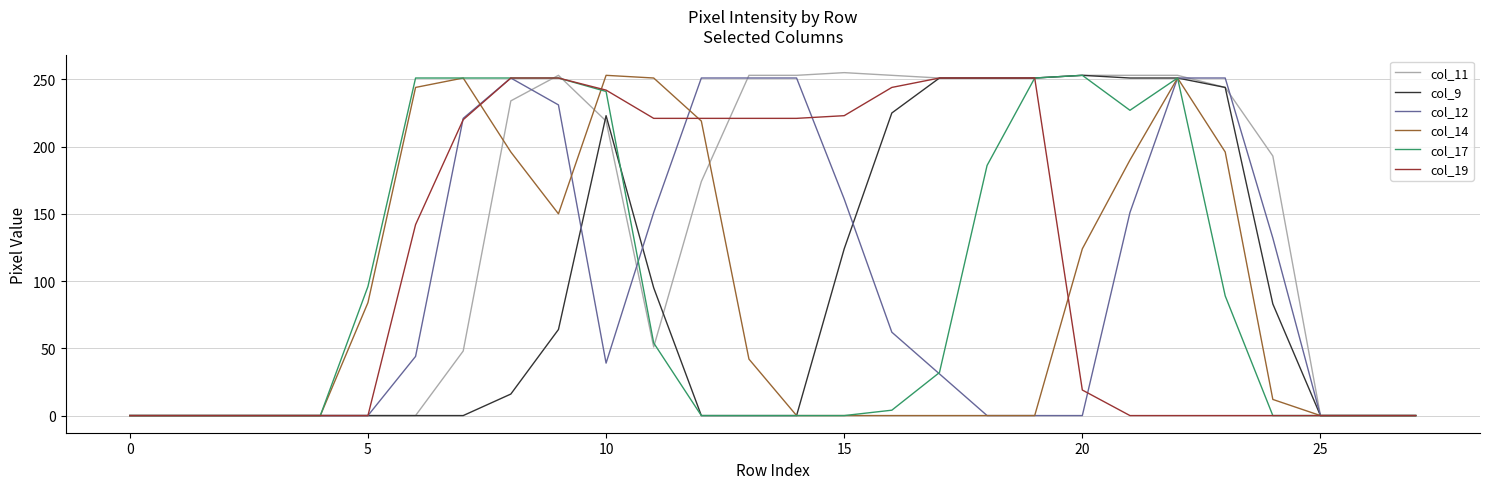

Which series has the largest range (max minus min)?

col_11